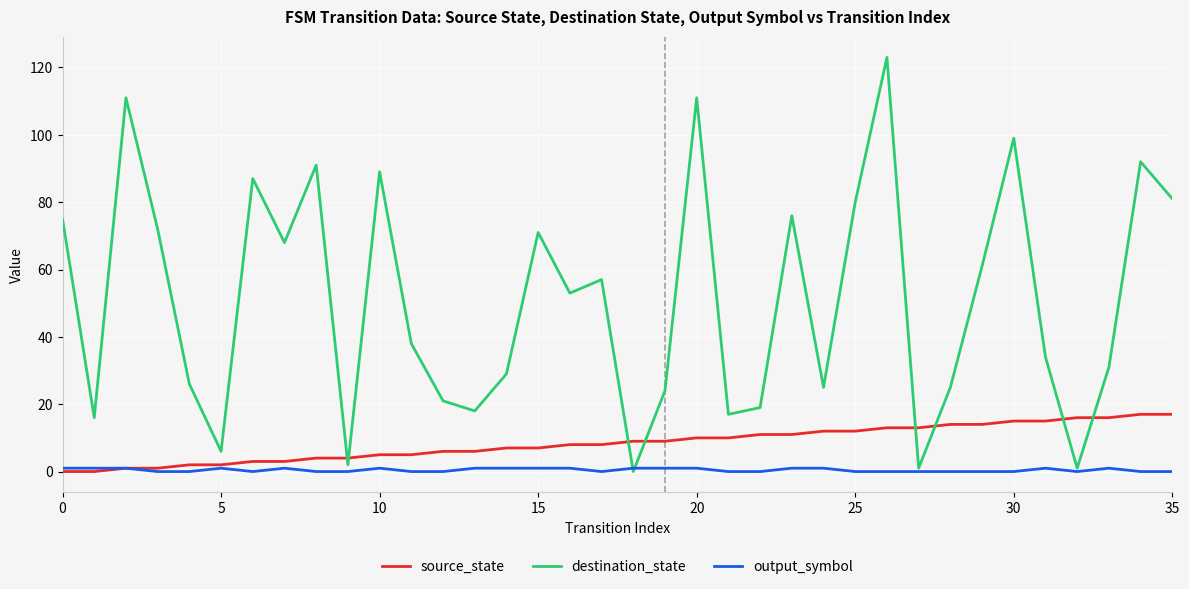

Is this an area chart (filled region under the line)?

No